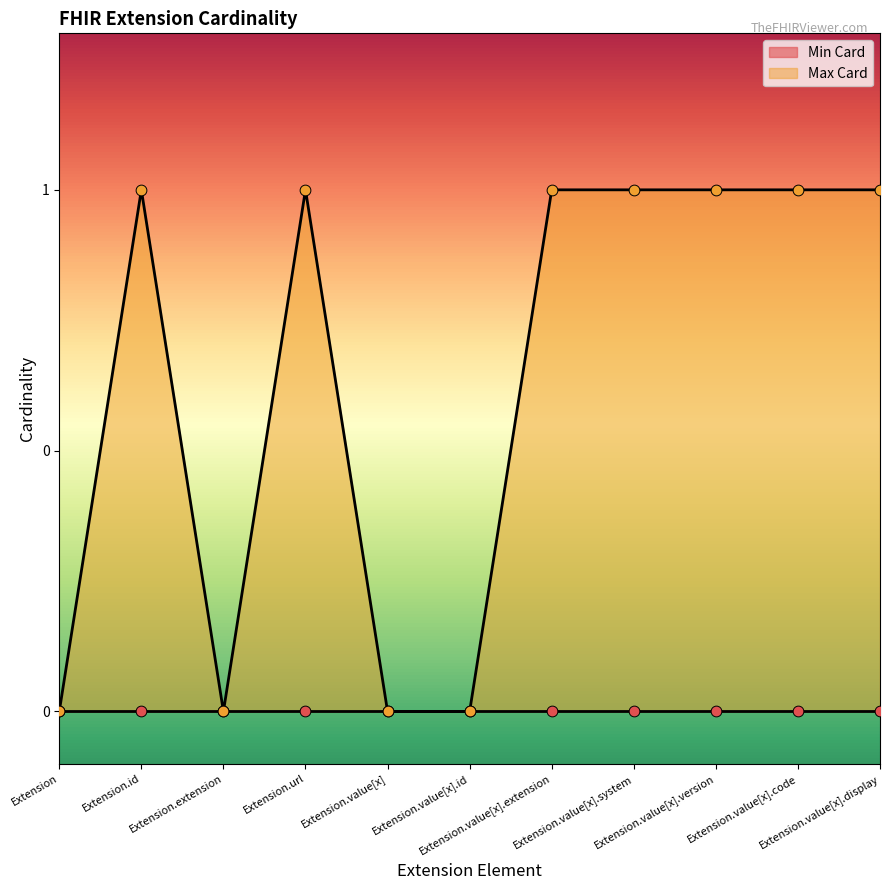

What is the change in value from Extension to Extension.url?

+1